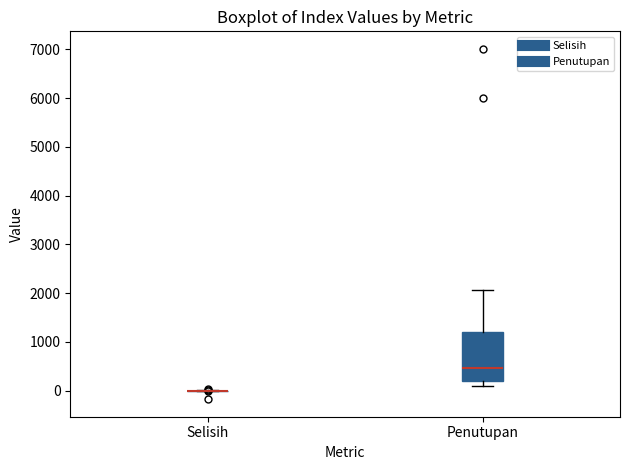

Which box is the tallest, from its lower edge to its upper edge?

Penutupan